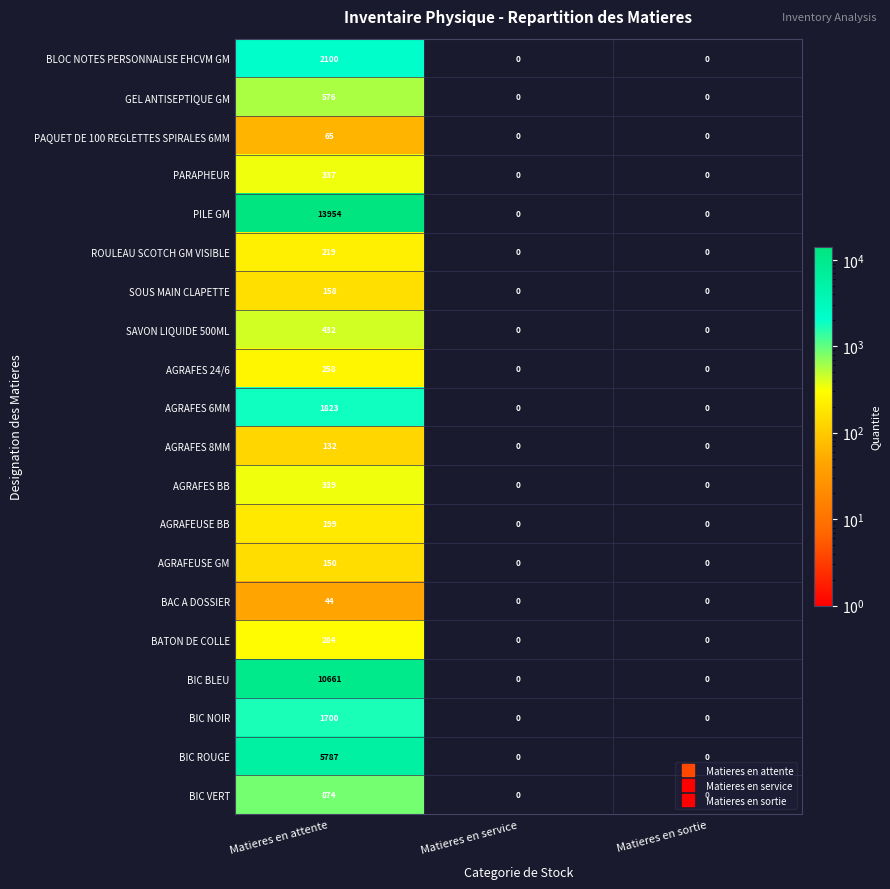

Which series has the largest total across all categories?

PILE GM